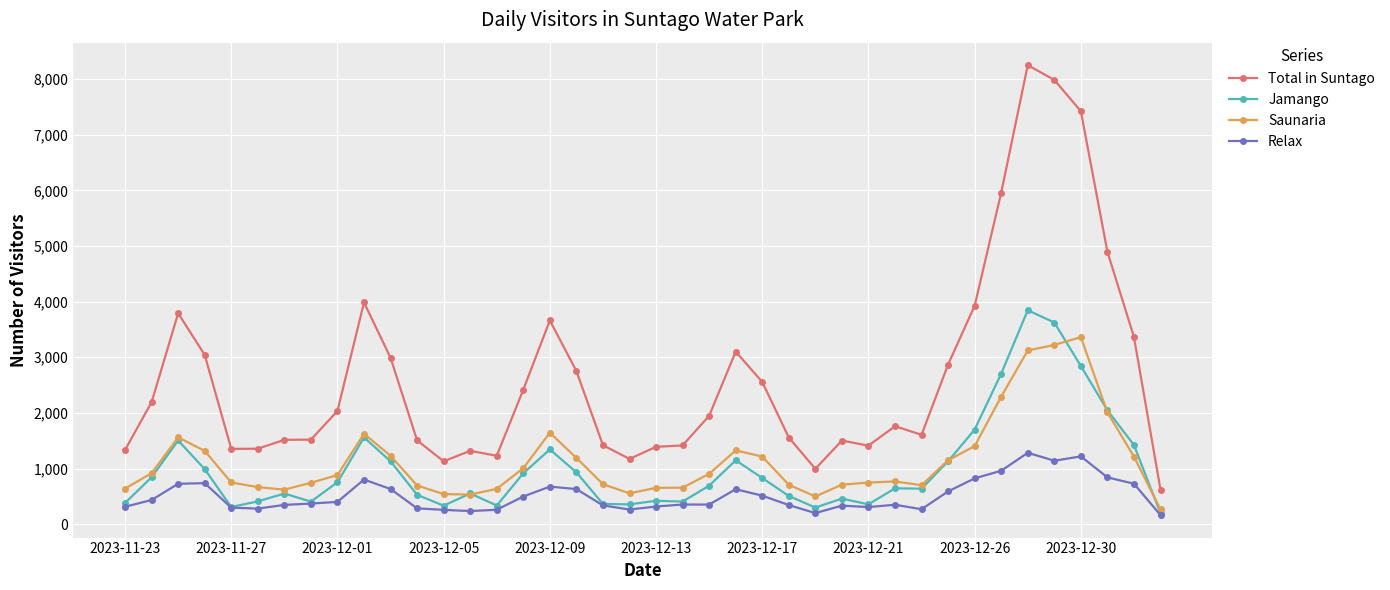

Which series has the widest spread of values?

Total in Suntago